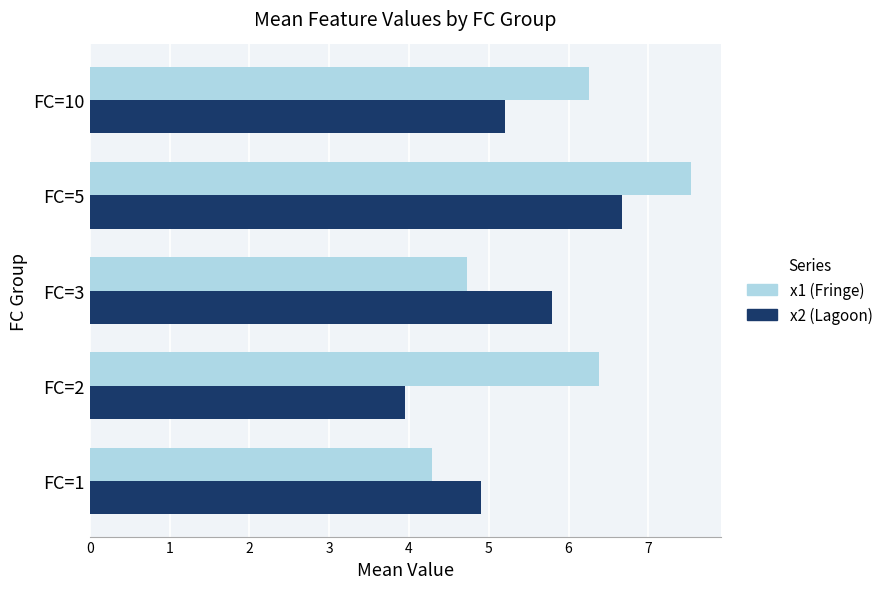

What is the difference between the second highest and second lowest values in the x2 (Lagoon) series?

0.9